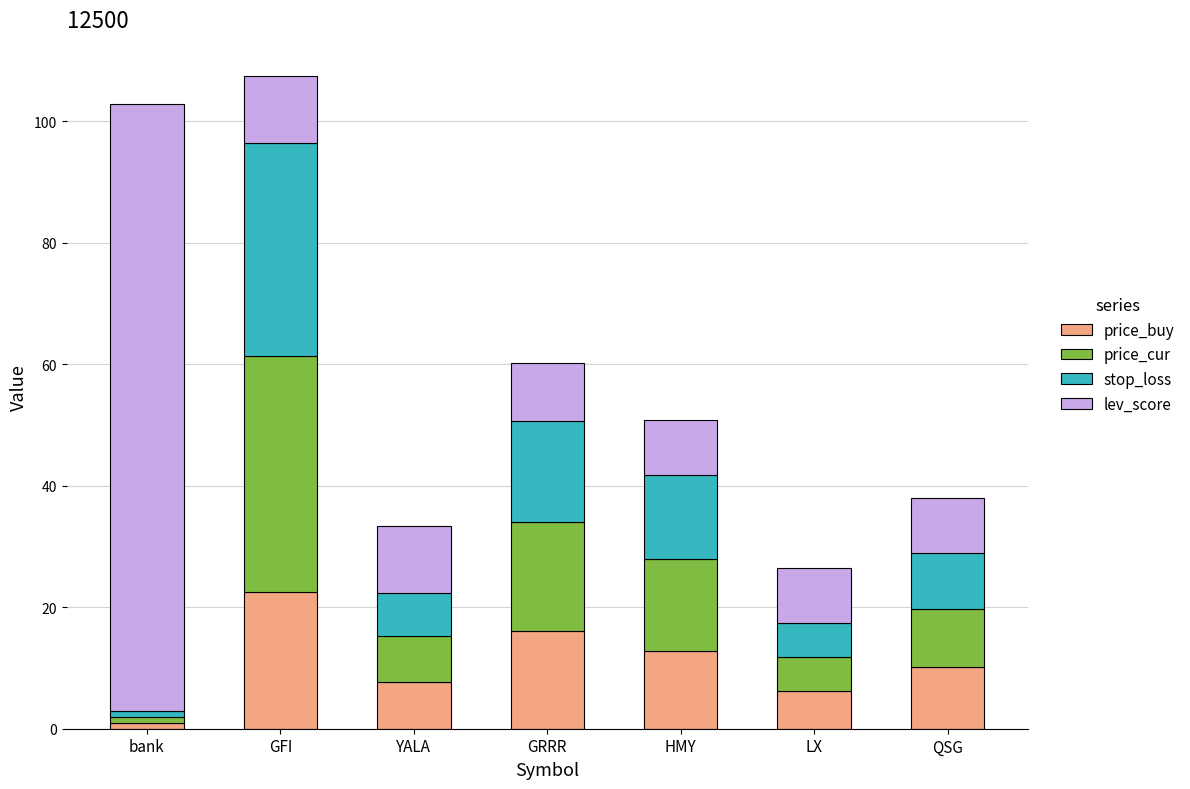

Read the price_buy value at QSG.

10.2